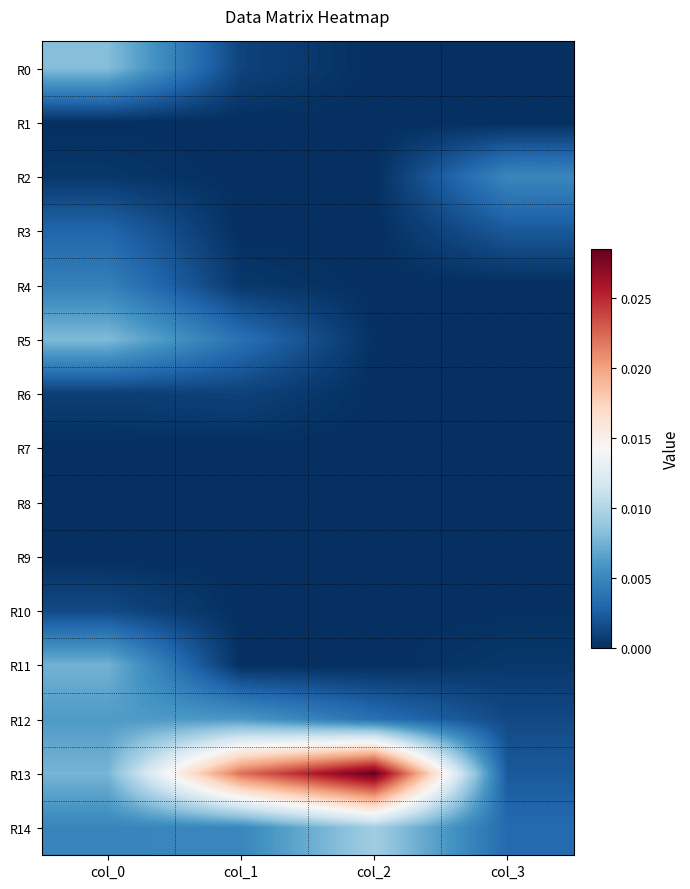

List the series in order of their peak value, lowest first.

R8, R9, R7, R1, R6, R10, R3, R4, R2, R12, R11, R5, R0, R14, R13